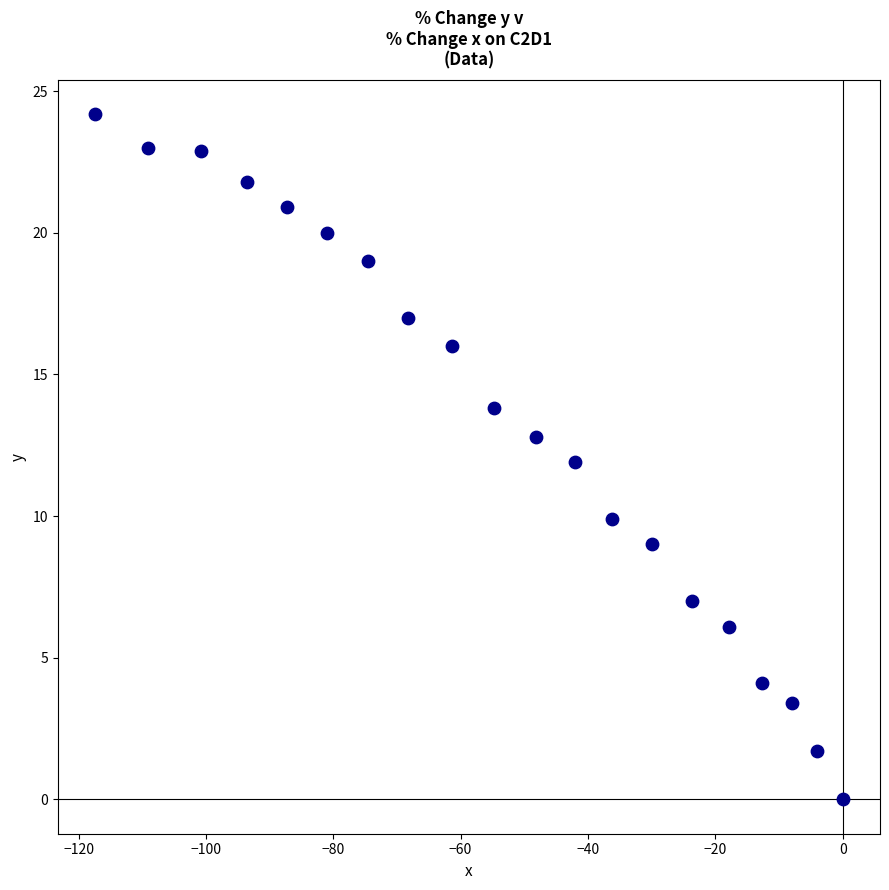

What is the range of Y values (max minus min)?

24.2